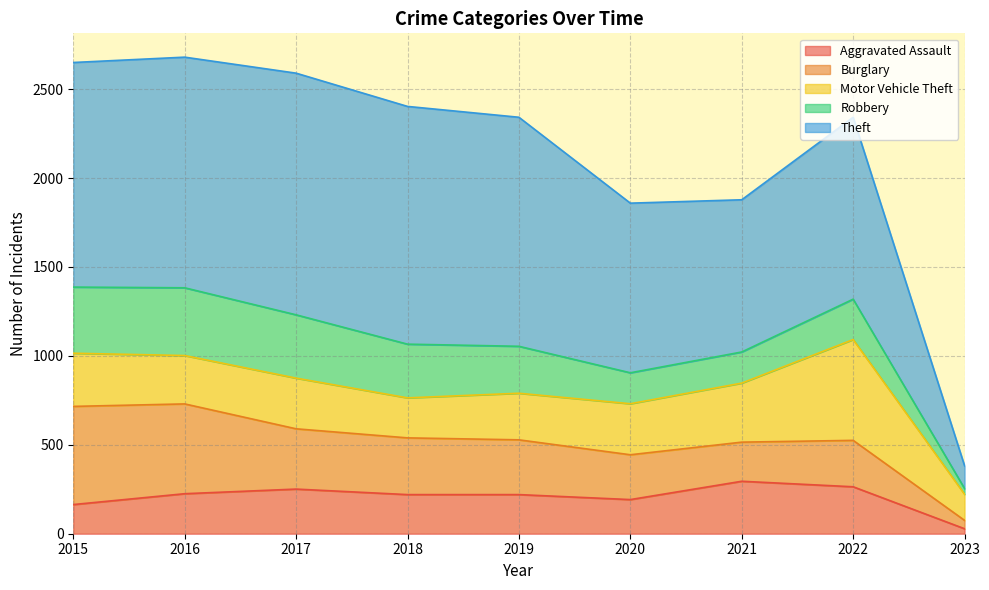

At which label is Burglary closest to 299?

2019